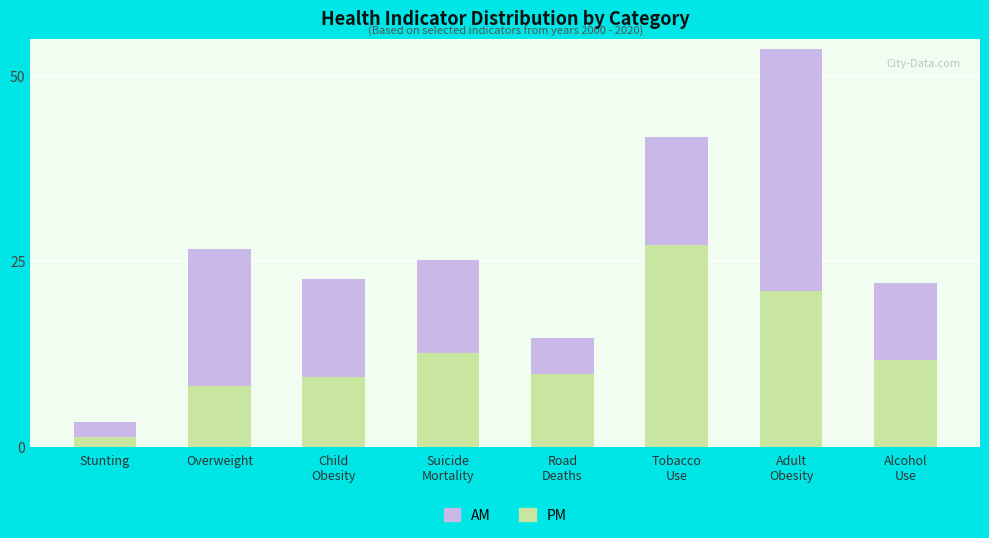

What is the difference between the maximum and minimum values in the PM series?

25.9